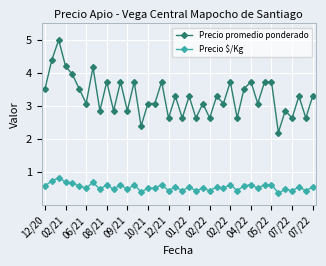

How many Precio $/Kg values are between 0 and 1?

40